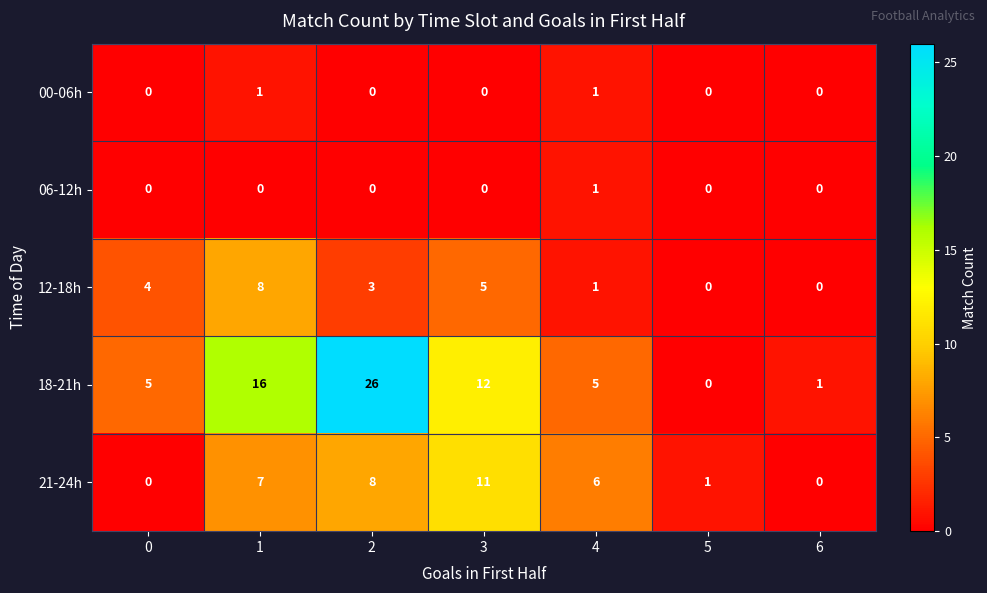

What is the maximum value shown in the chart?

26